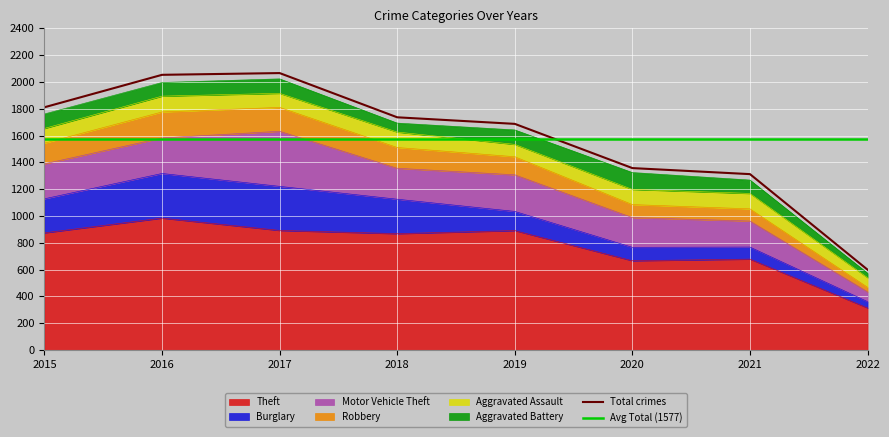

At which category does Burglary reach its first local peak?

2016